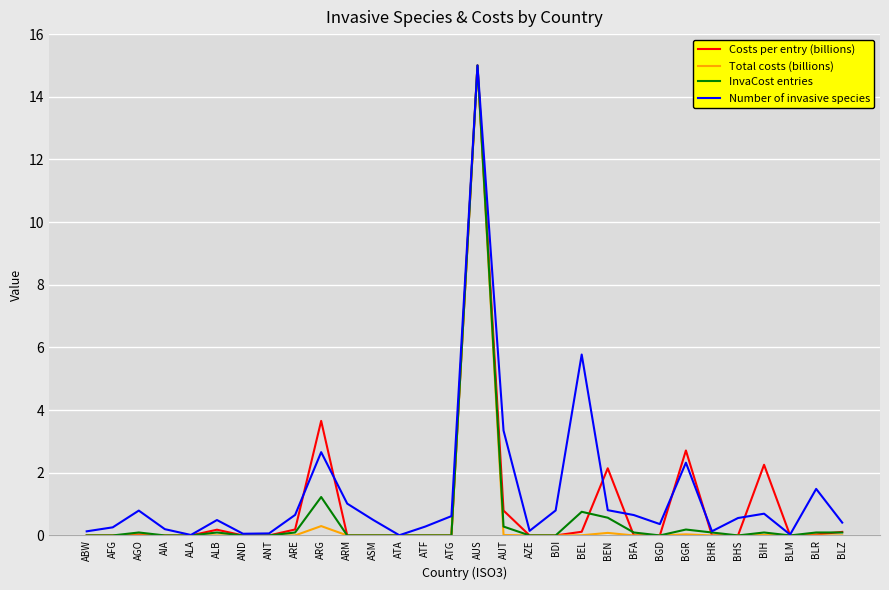

What is the average value of the InvaCost entries series?

0.6